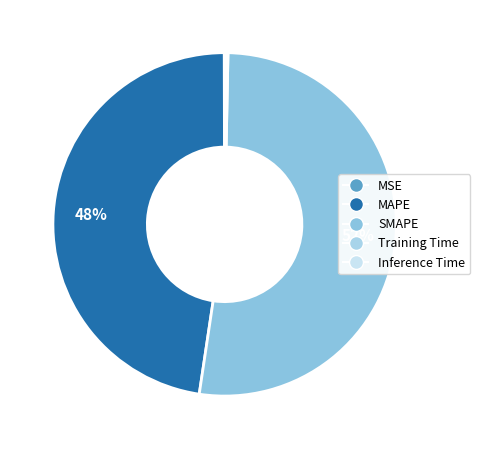

To the nearest percent, what is the combined percentage of MSE and SMAPE?

52%